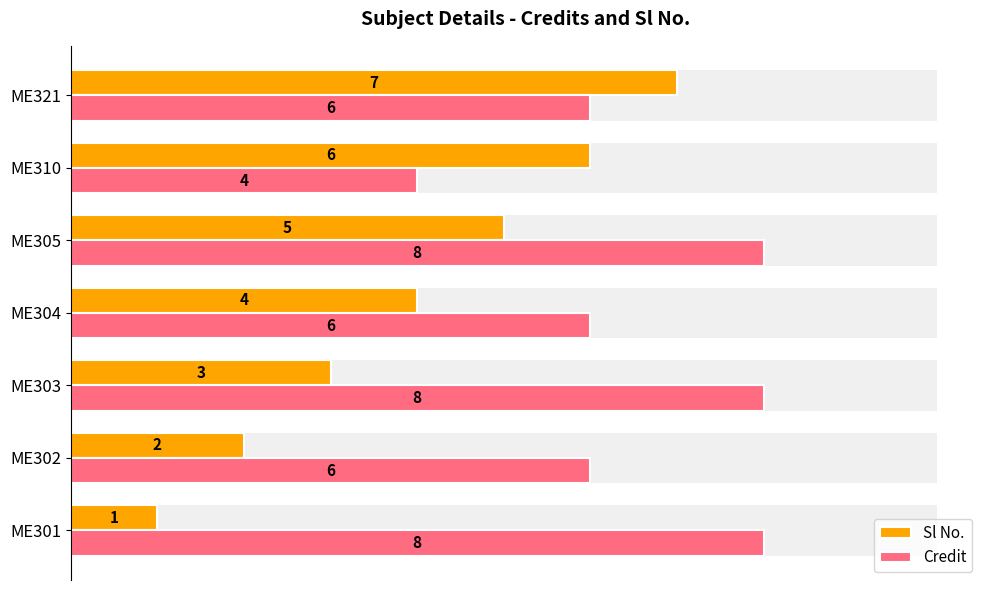

Between ME310 and ME302, which is larger?

ME310